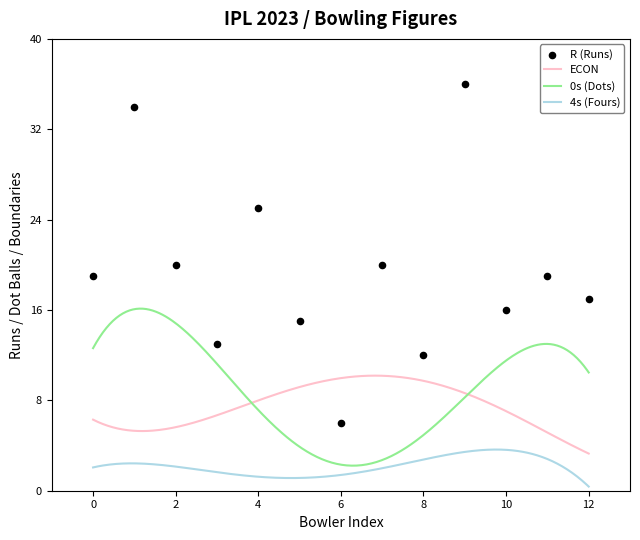

What are all the series names shown in the legend?

R, ECON, 0s, 4s